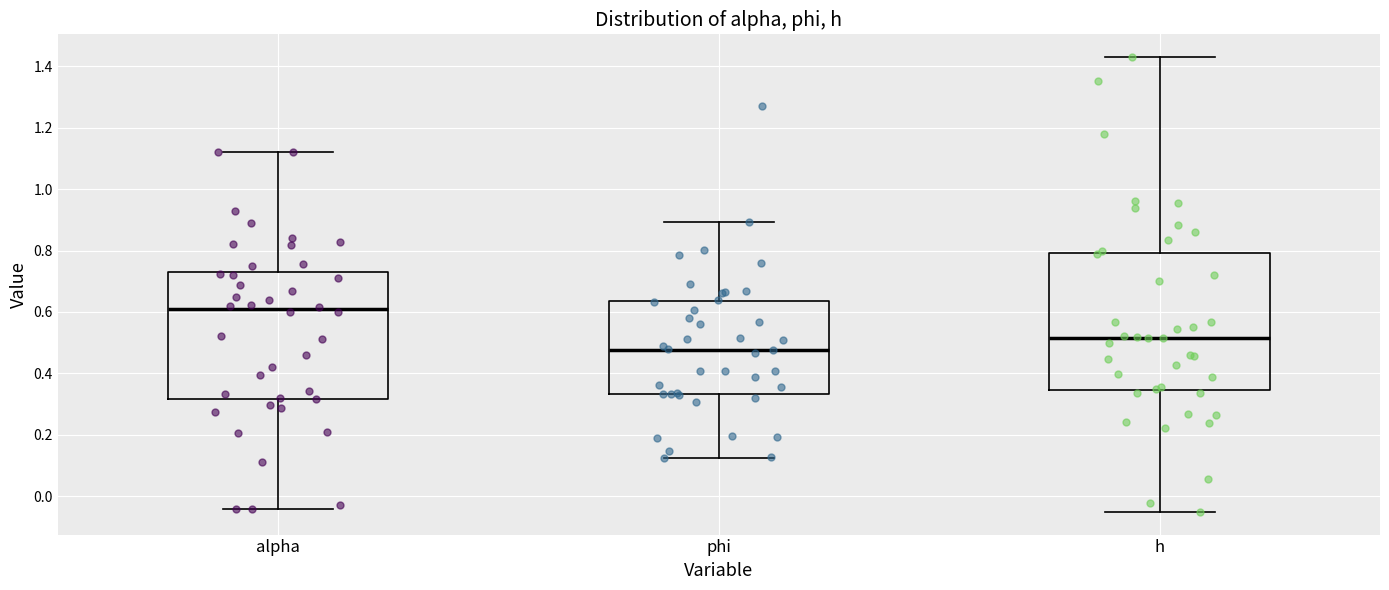

Reading left to right, read every box against the y-axis: the position of its median line, the range the box covers, and the ends of its whiskers. The values are not printed on the chart, so give them approximately, as read against the axis.

alpha: median 0.60, box 0.32 to 0.74, whiskers -0.04 to 1.12
phi: median 0.48, box 0.34 to 0.64, whiskers 0.12 to 0.90
h: median 0.52, box 0.34 to 0.80, whiskers -0.06 to 1.44